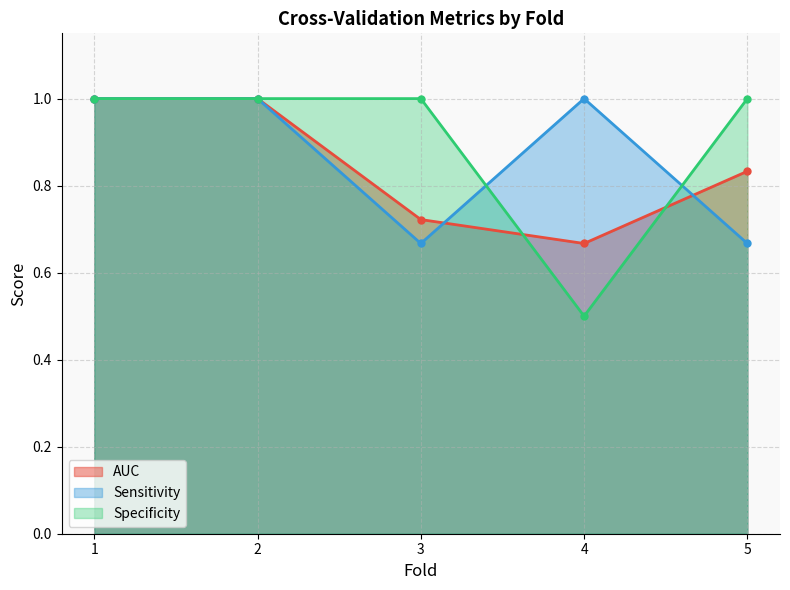

Where do Specificity and AUC first cross each other?

3 and 4